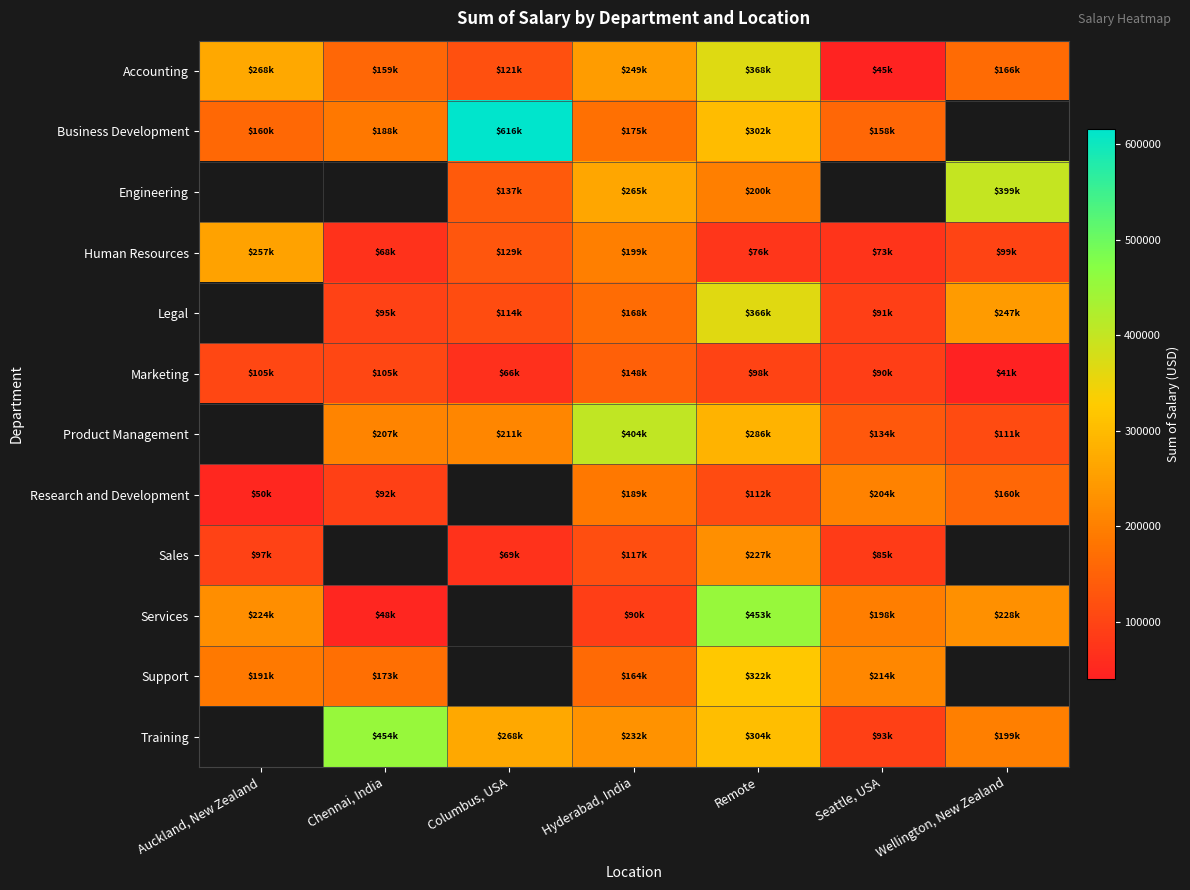

Is it true that Marketing equals 173778.0 at Auckland, New Zealand?

False